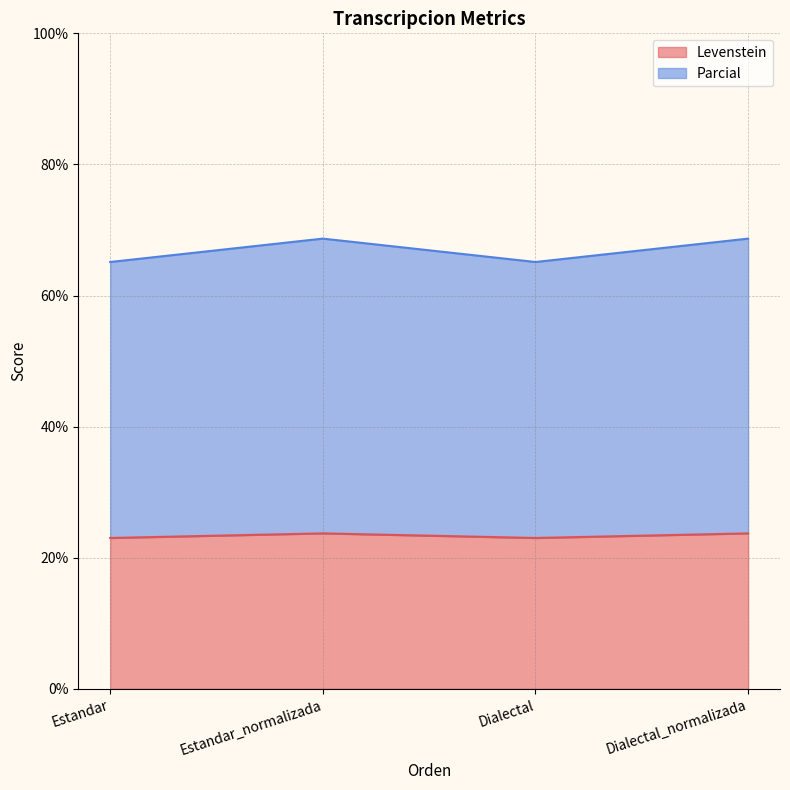

In Parcial, how many points are lower than both neighbors (excluding endpoints)?

1